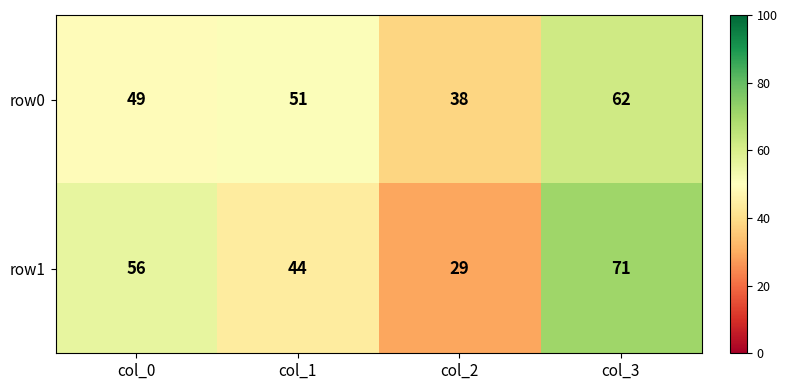

Rank the categories by row0 value from highest to lowest.

col_3, col_1, col_0, col_2